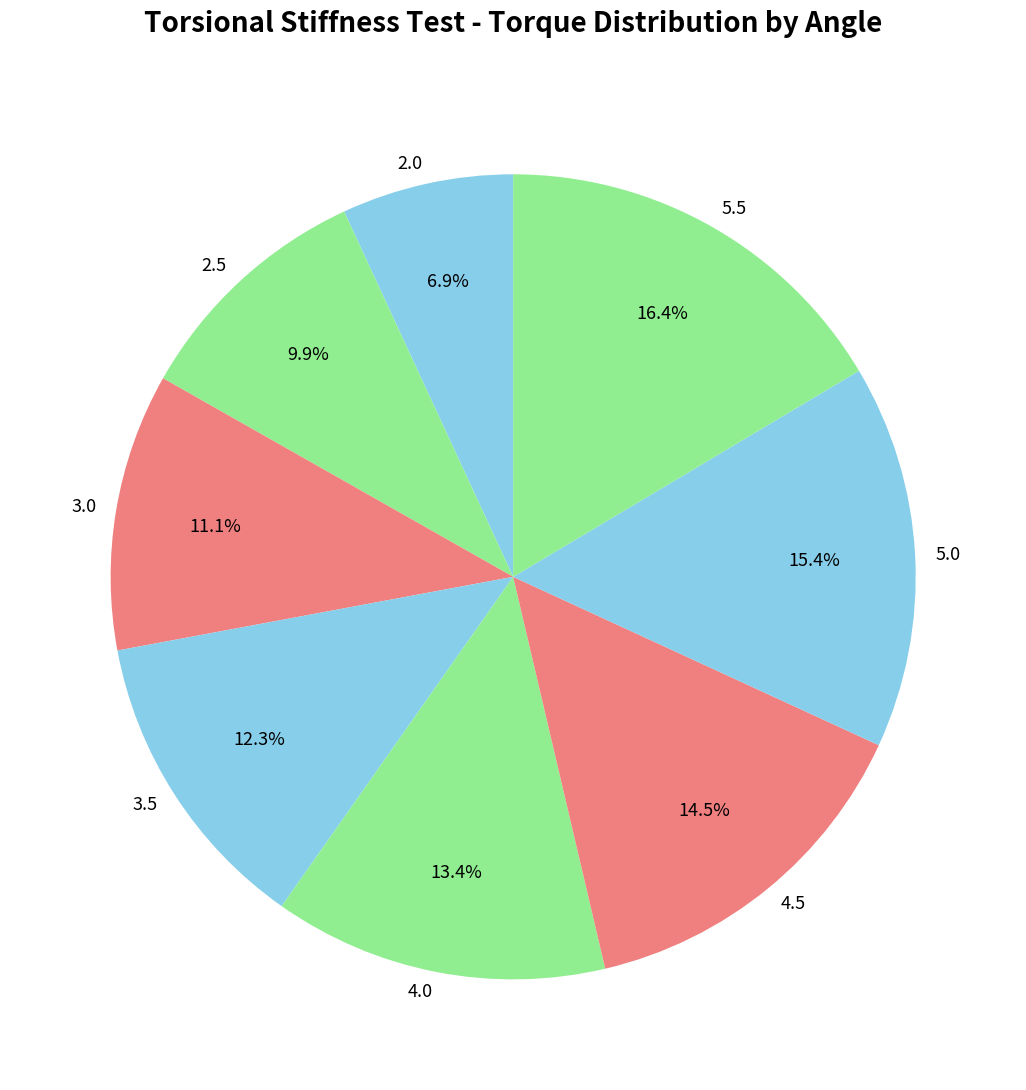

Rank the categories by value from highest to lowest.

5.5, 5.0, 4.5, 4.0, 3.5, 3.0, 2.5, 2.0